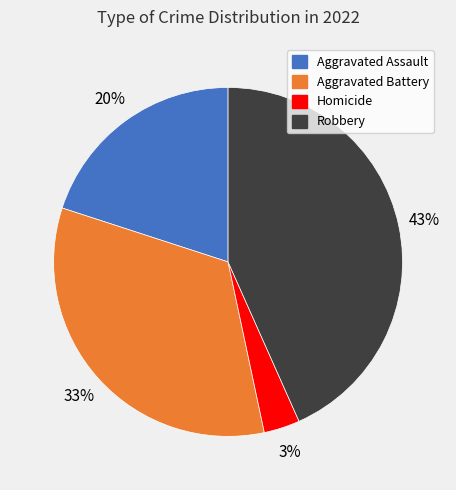

Does any single category account for the majority?

No